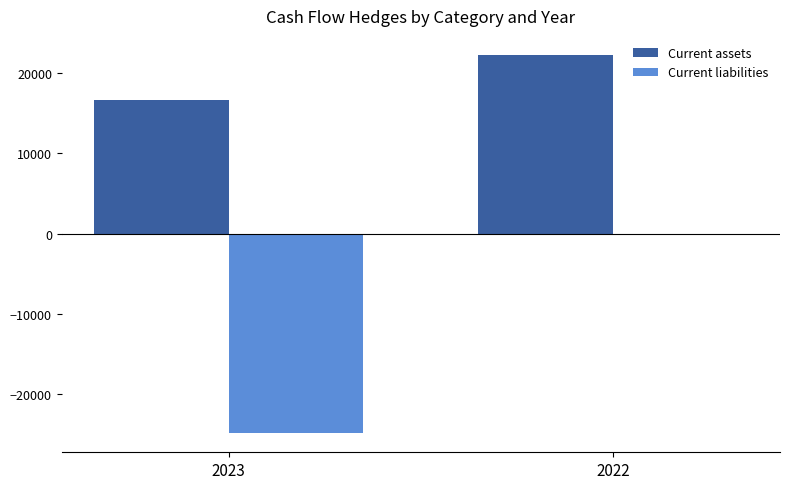

What value does the Current assets series have at 2023, to the nearest 10?

16630